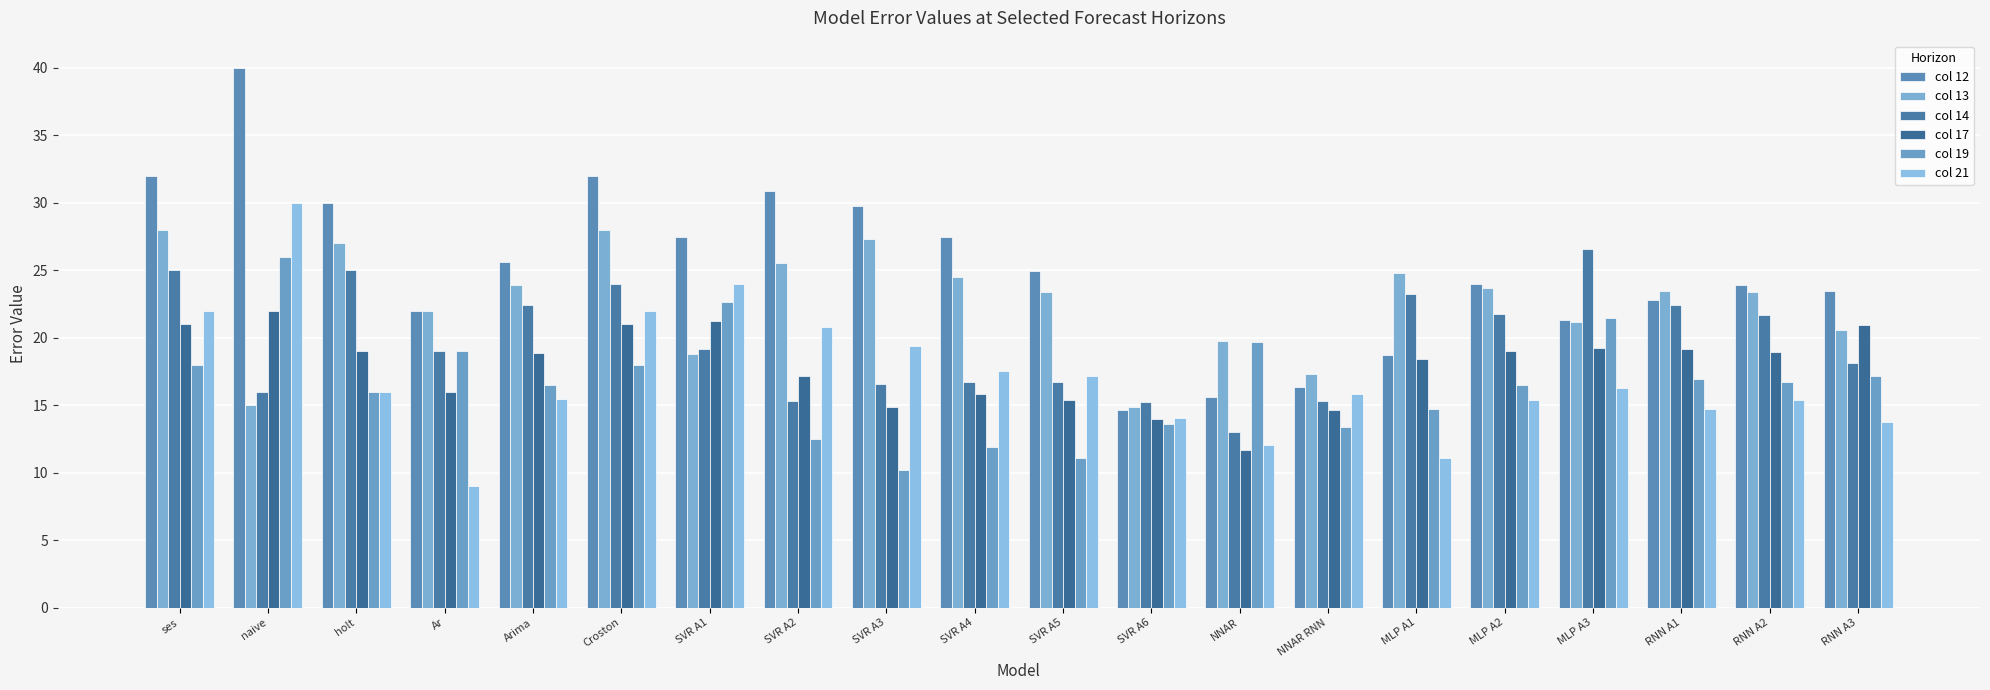

Rank the series by their maximum value, from highest to lowest.

col 12, col 21, col 13, col 14, col 19, col 17